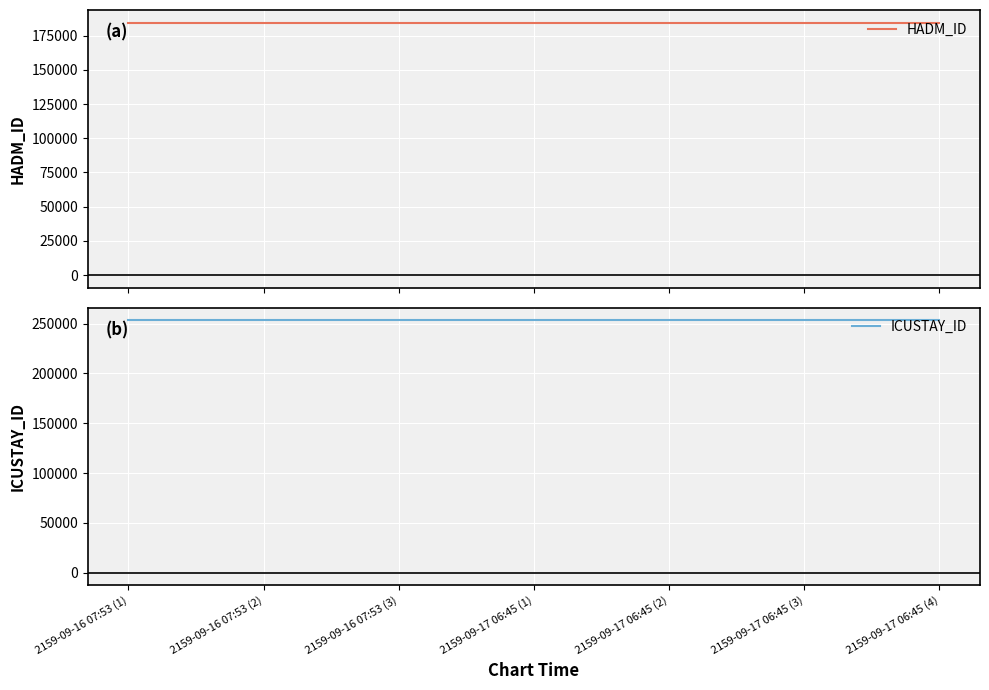

True or false: HADM_ID has more than 0 points higher than both neighbors.

False